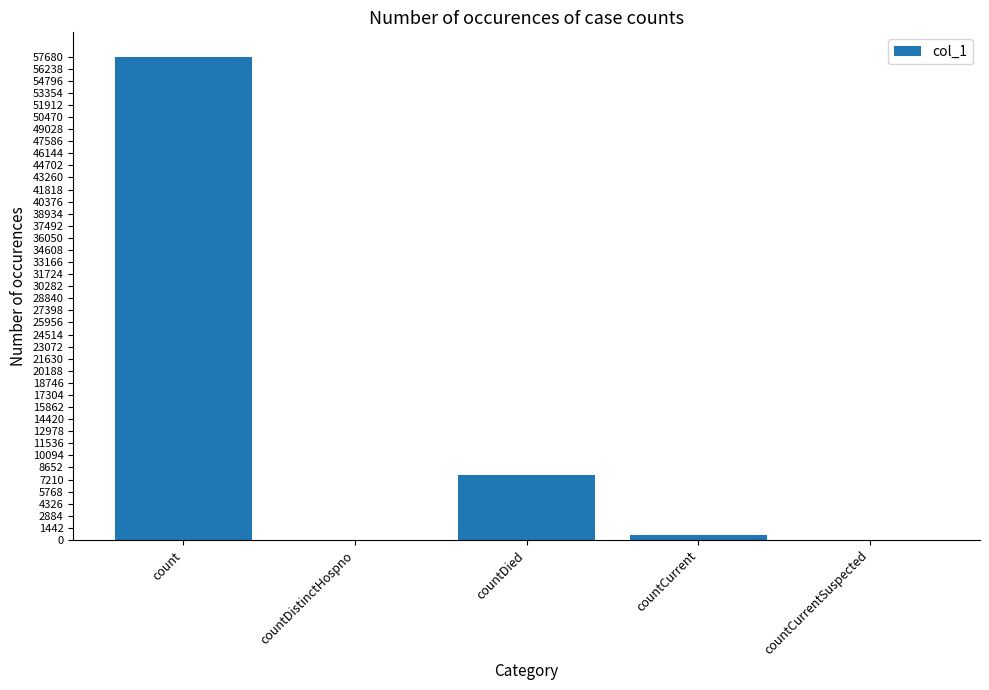

What is the difference between the values at countDistinctHospno and countDied?

7760